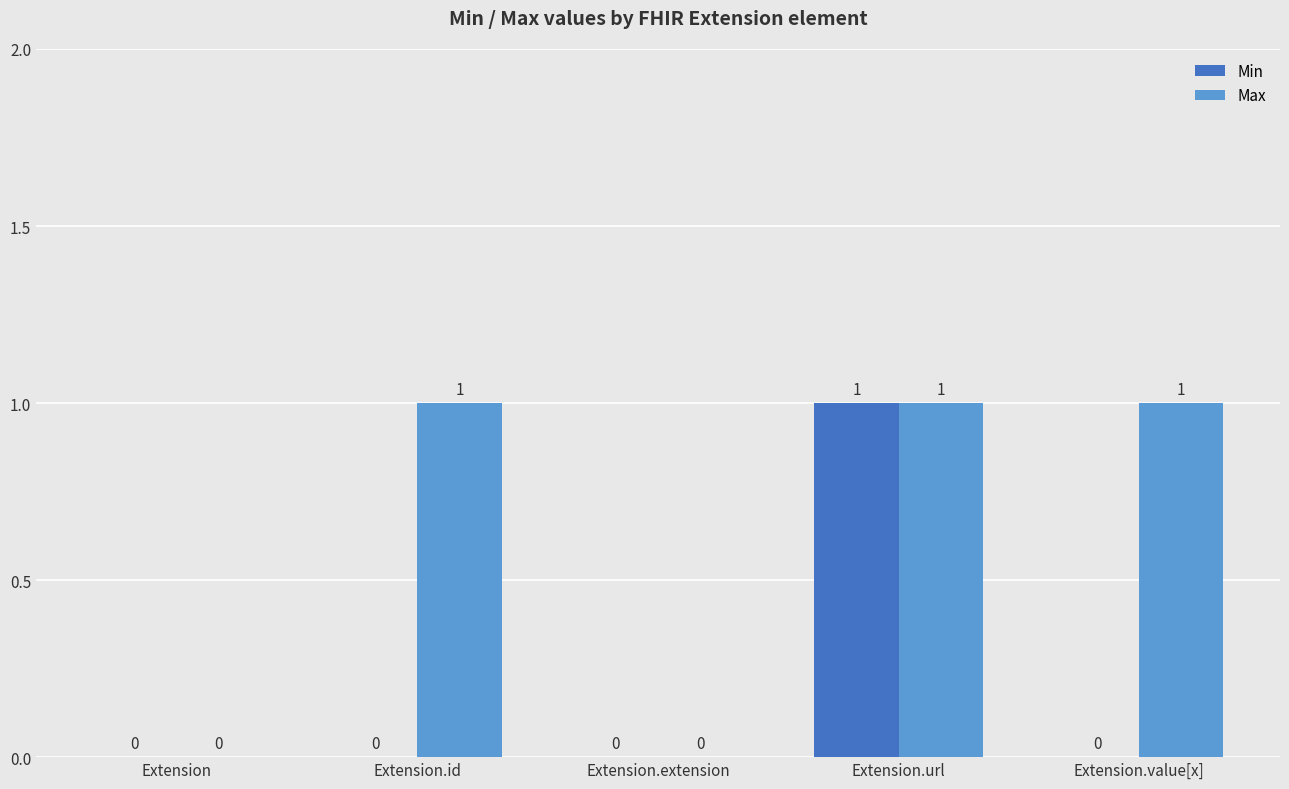

What are all the series names shown in the legend?

Min, Max